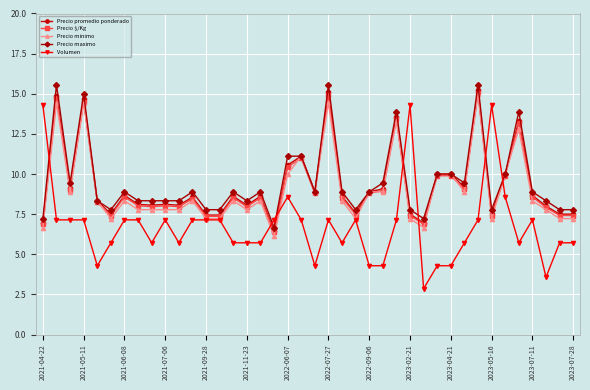

Which series has the widest spread of values?

Volumen